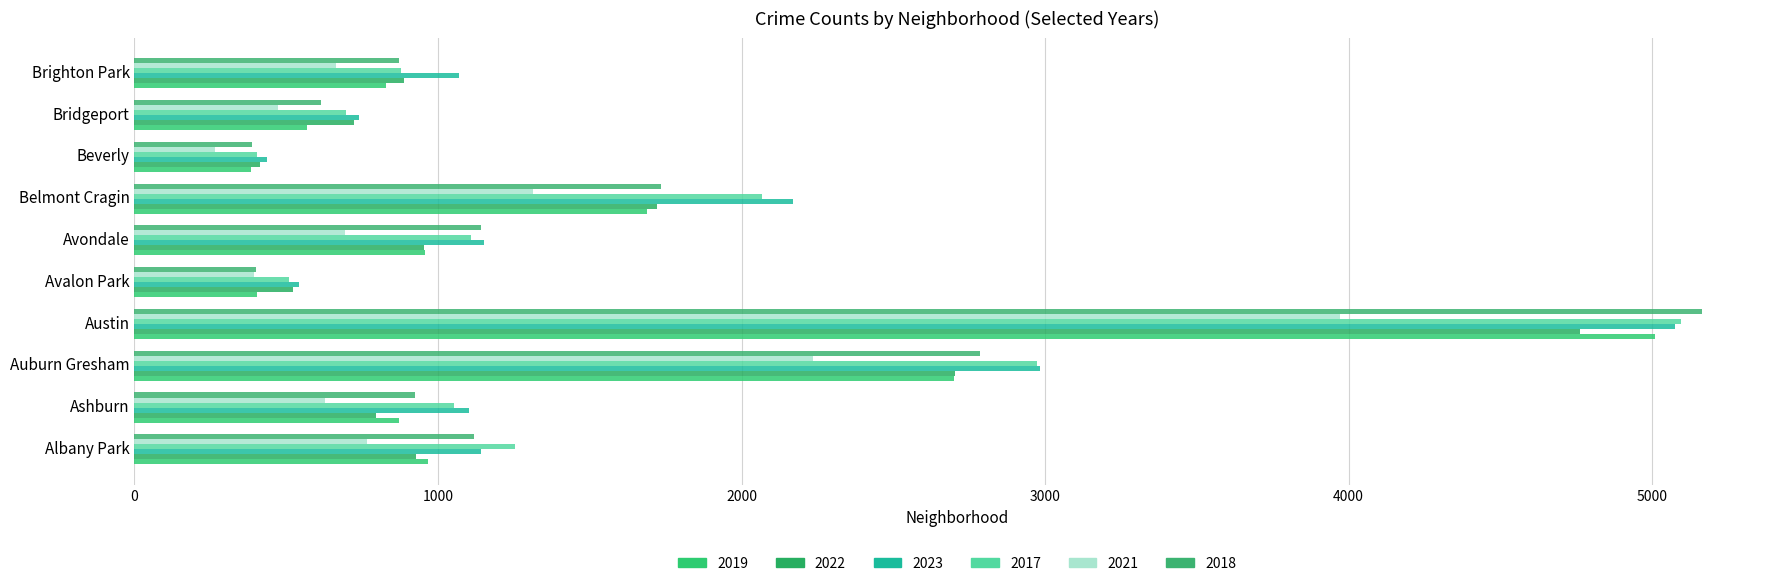

Which series has the widest spread of values?

2018